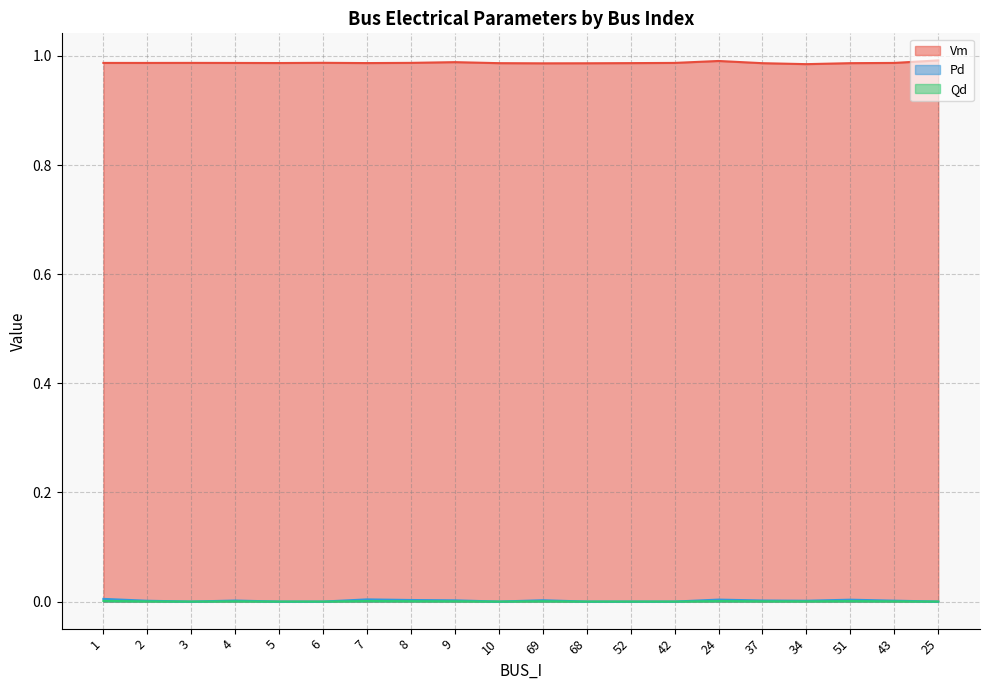

Rank the series at 52 from lowest to highest value.

Pd, Qd, Vm